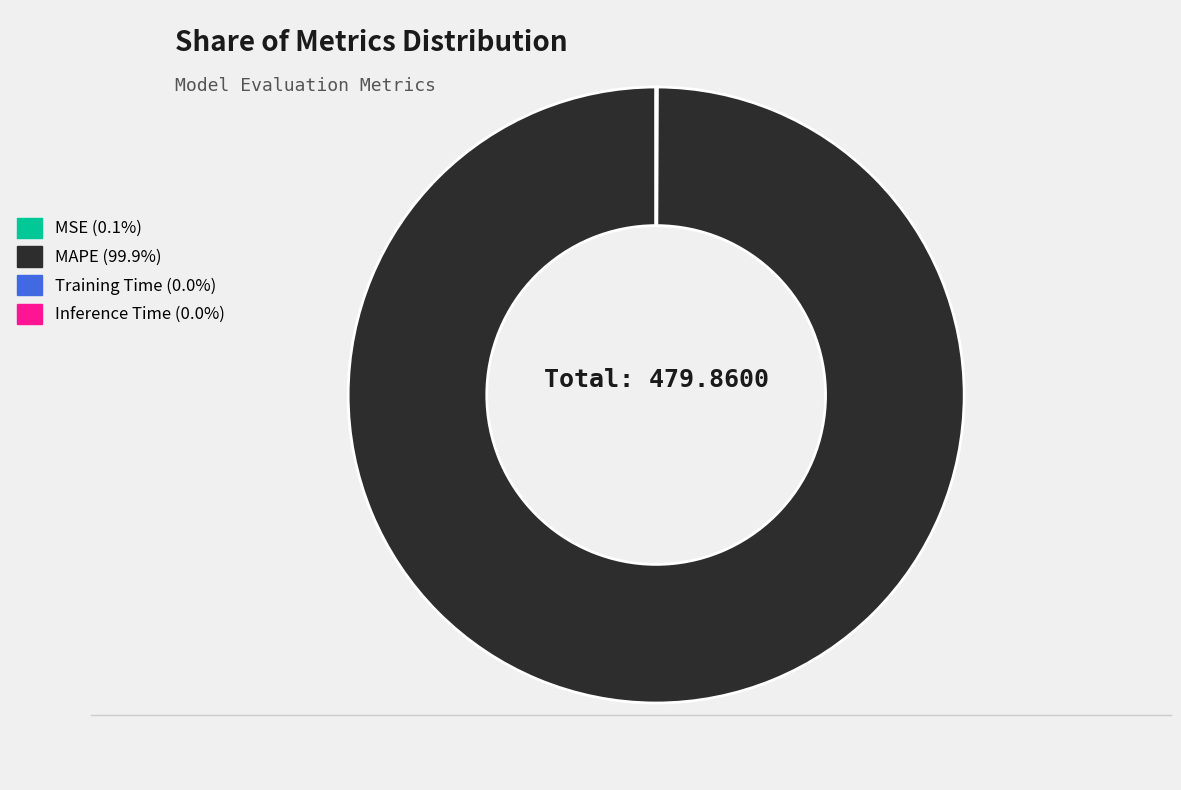

What is the largest slice in the pie chart?

MAPE